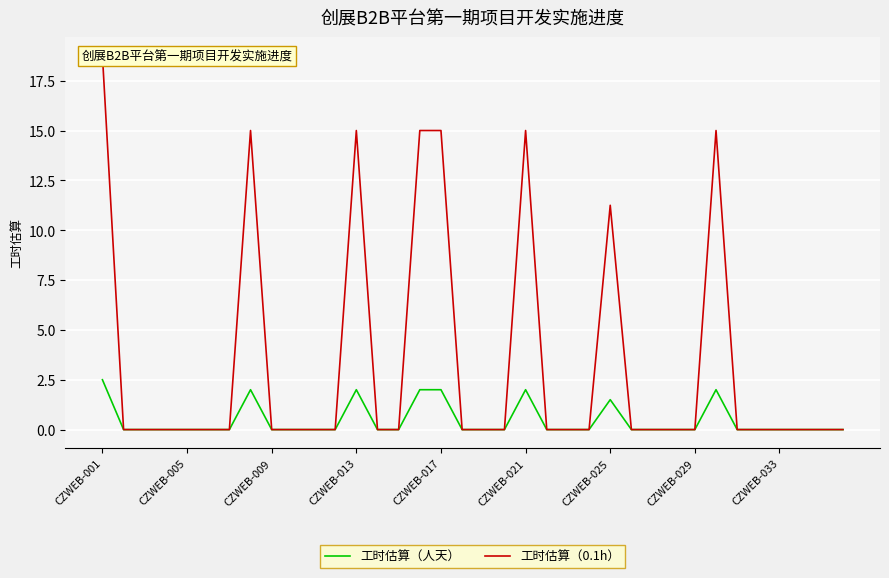

Which category has the highest value in the 工时估算（人天） series?

CZWEB-001